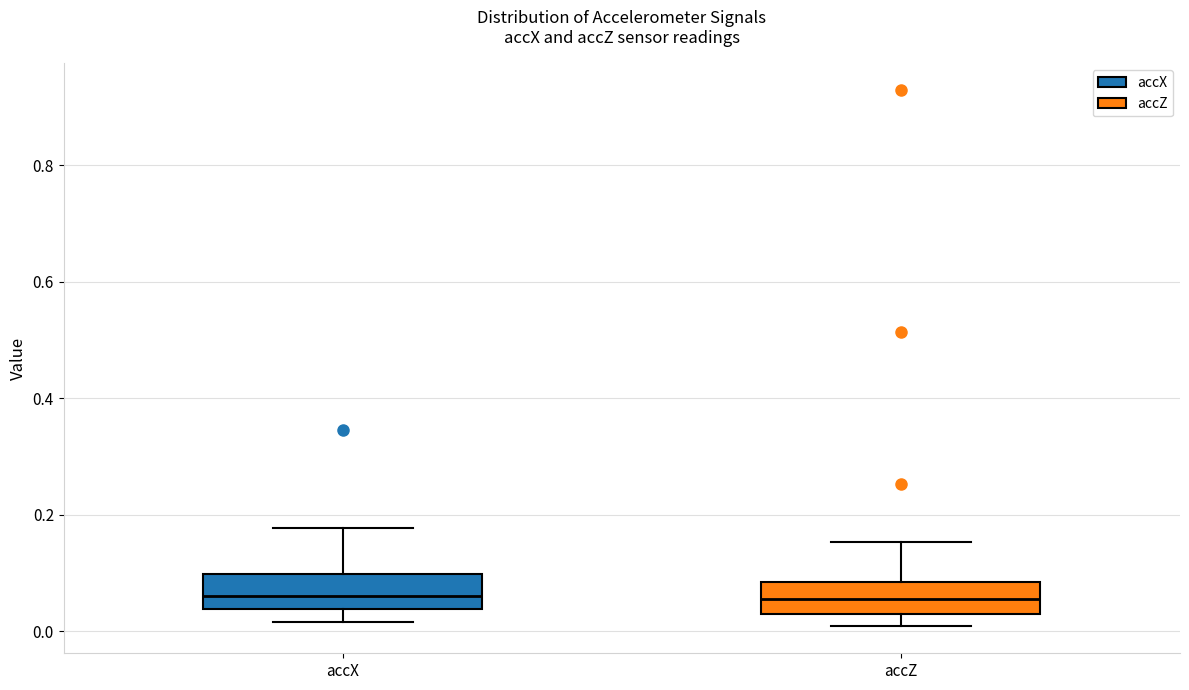

Reading left to right, read every box against the y-axis: the position of its median line, the range the box covers, and the ends of its whiskers. The values are not printed on the chart, so give them approximately, as read against the axis.

accX: median 0.06, box 0.04 to 0.10, whiskers 0.02 to 0.18
accZ: median 0.06, box 0.02 to 0.08, whiskers 0.00 to 0.16